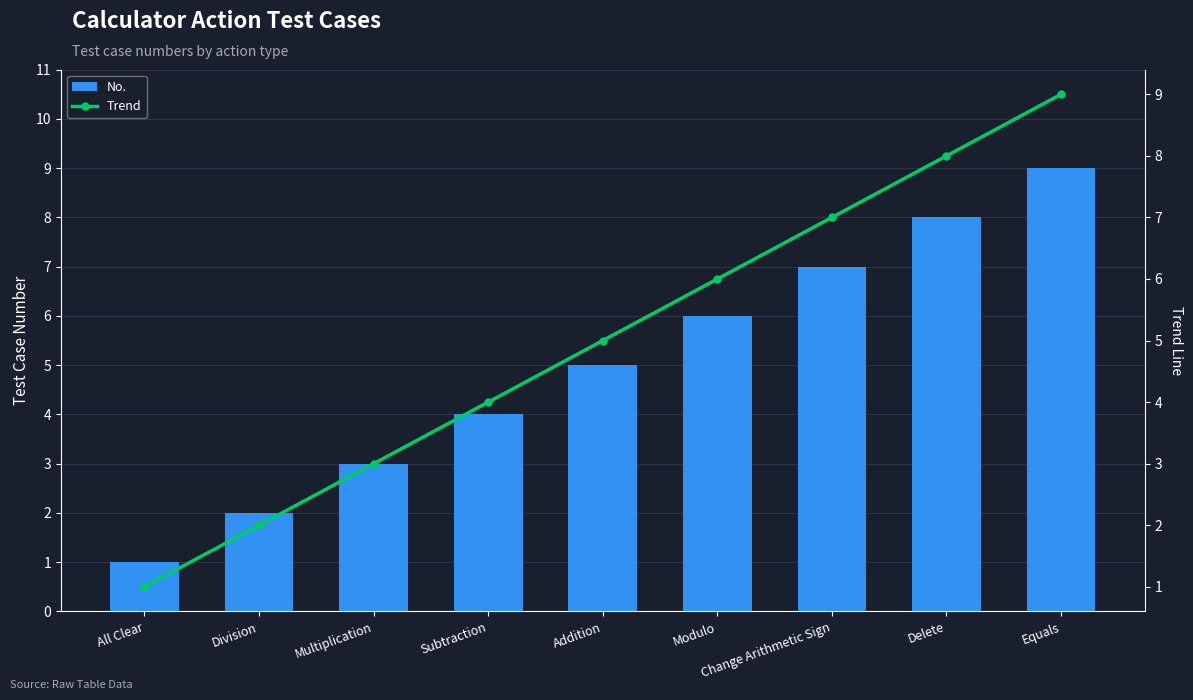

Rank the series by their maximum value, from lowest to highest.

No., Trend